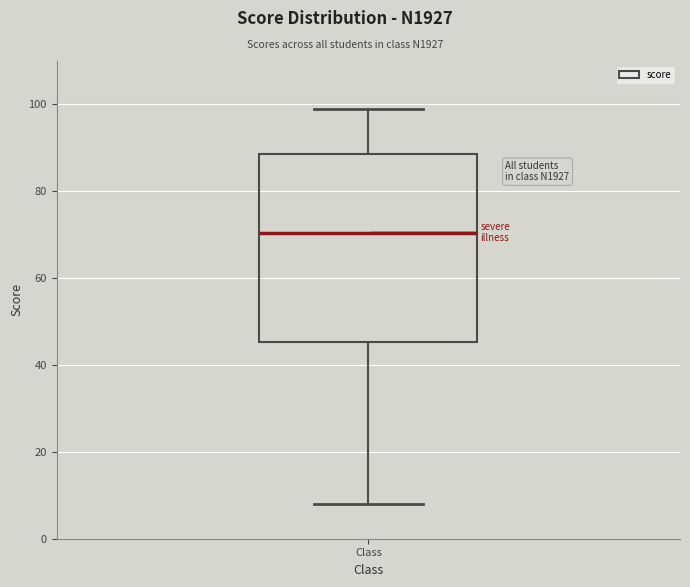

Where is the lower edge of the box for Class on the y-axis? The values are not printed on the chart, so give them approximately, as read against the axis.

46